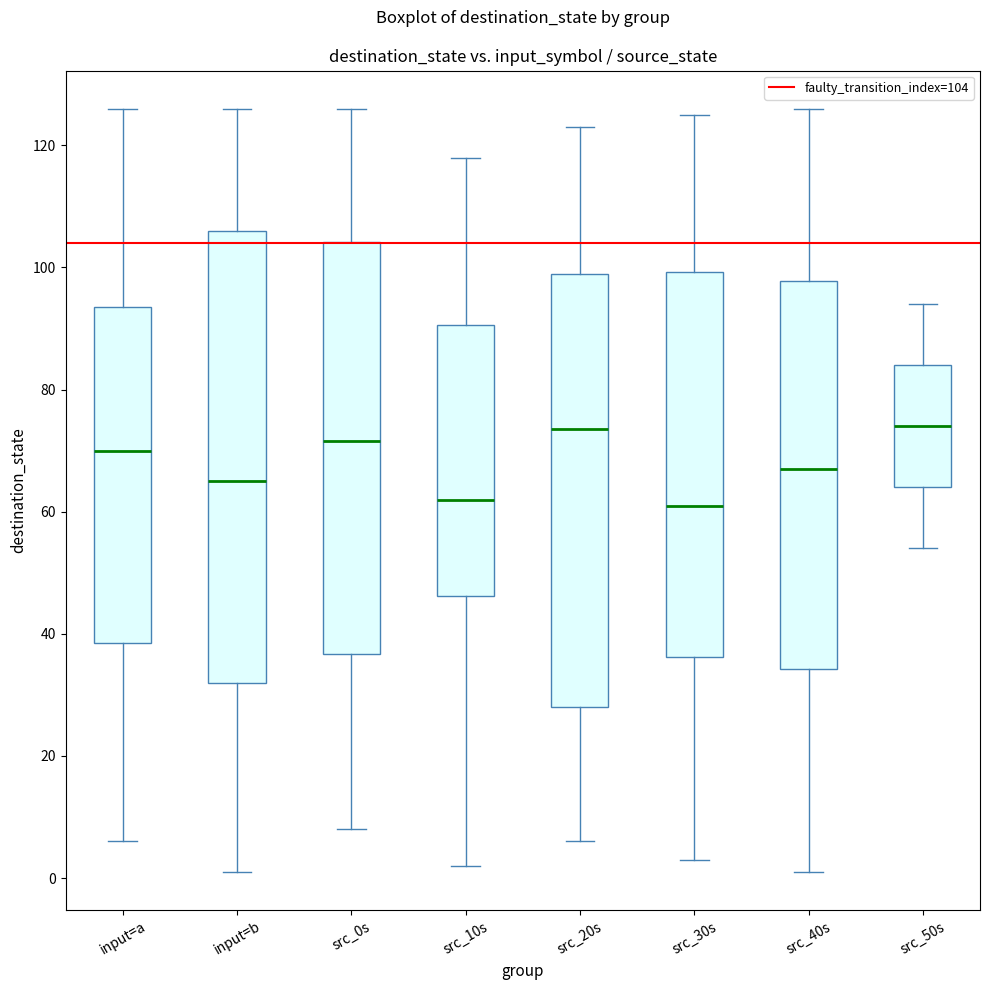

Where is the lower edge of the box for src_40s on the y-axis? The values are not printed on the chart, so give them approximately, as read against the axis.

34